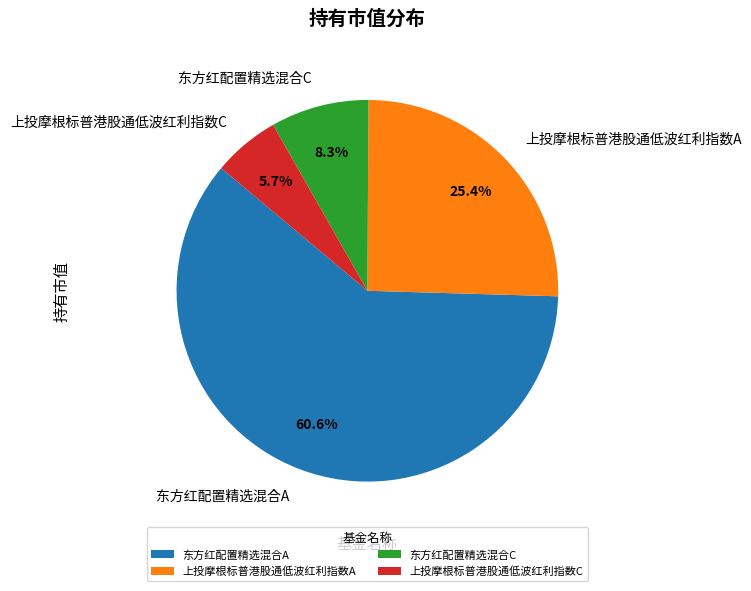

Is it true that 东方红配置精选混合A is 61% of the pie?

True